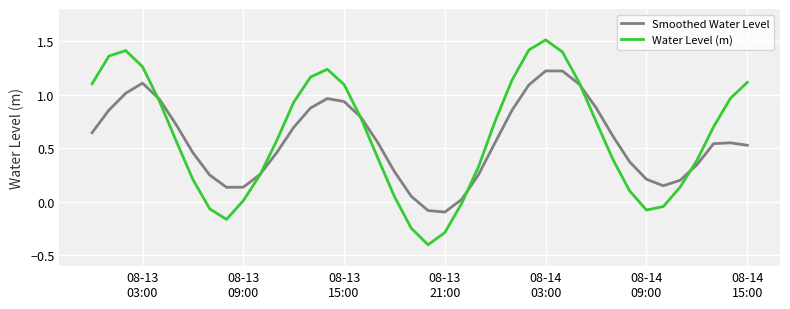

Which series has the largest range (max minus min)?

Water Level (m)